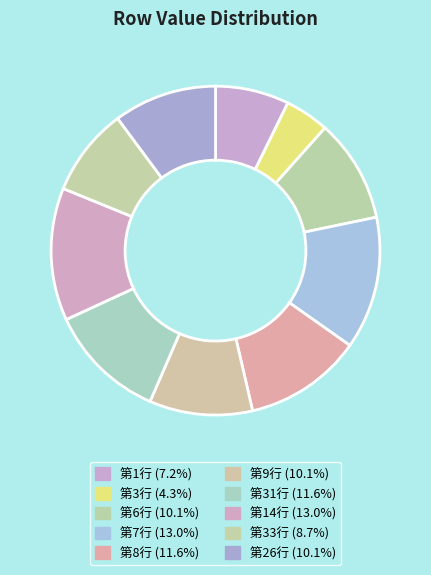

To the nearest percent, what is the combined percentage of 第6行 and 第31行?

22%